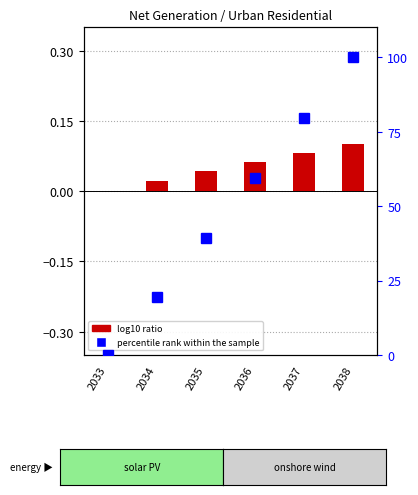

At which label does percentile rank within the sample reach its peak?

2038